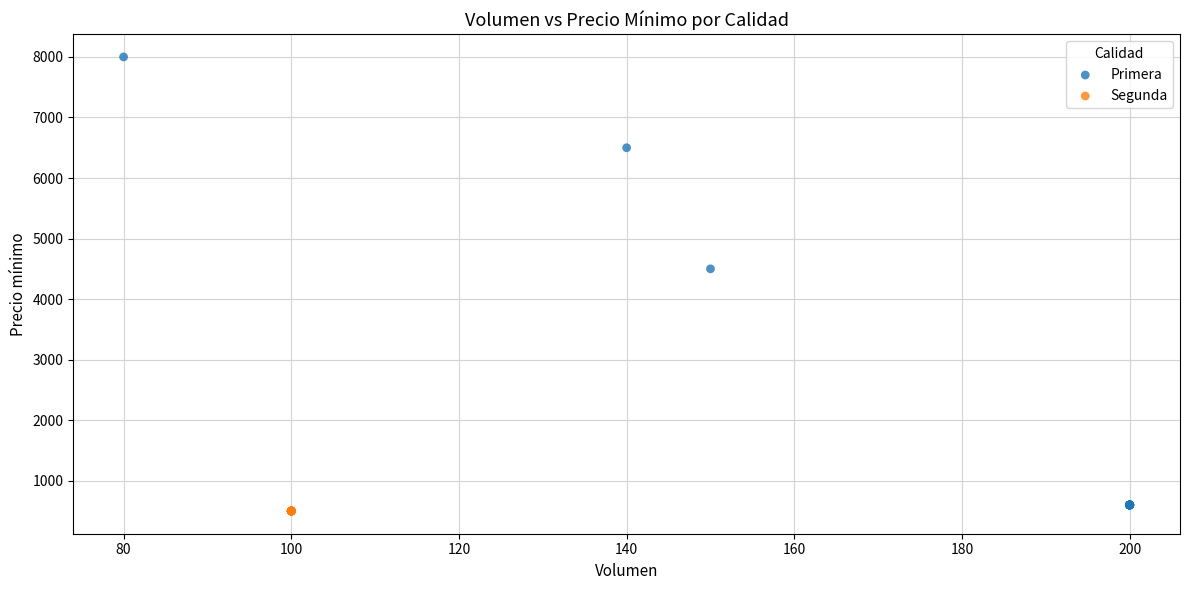

Which series contains the highest Y value?

Primera